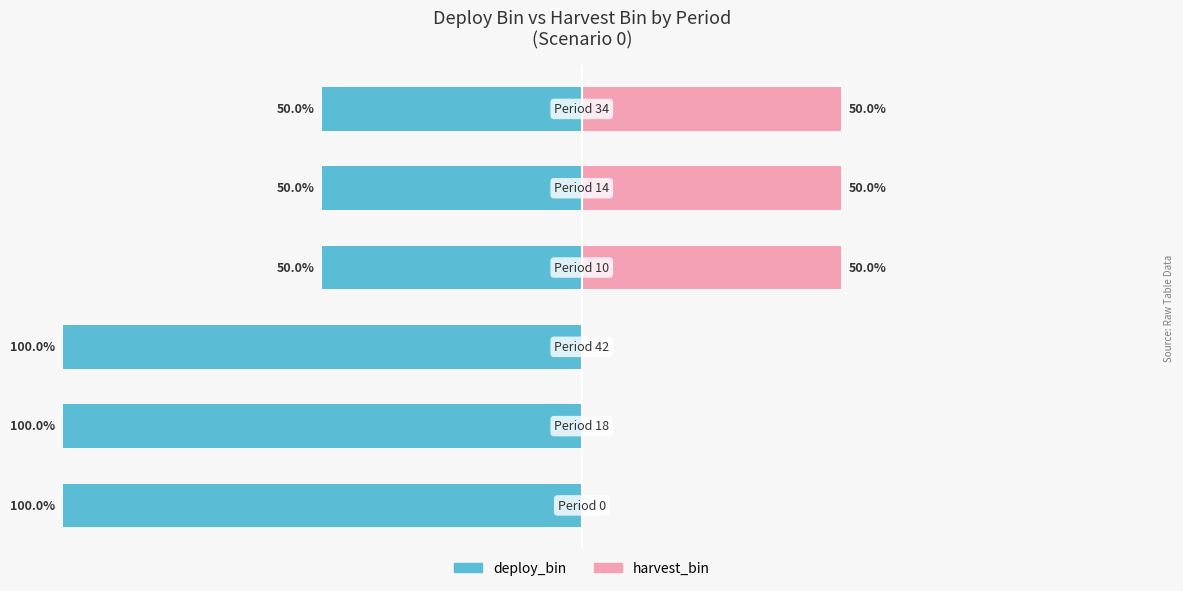

How many bars are there in total?

12